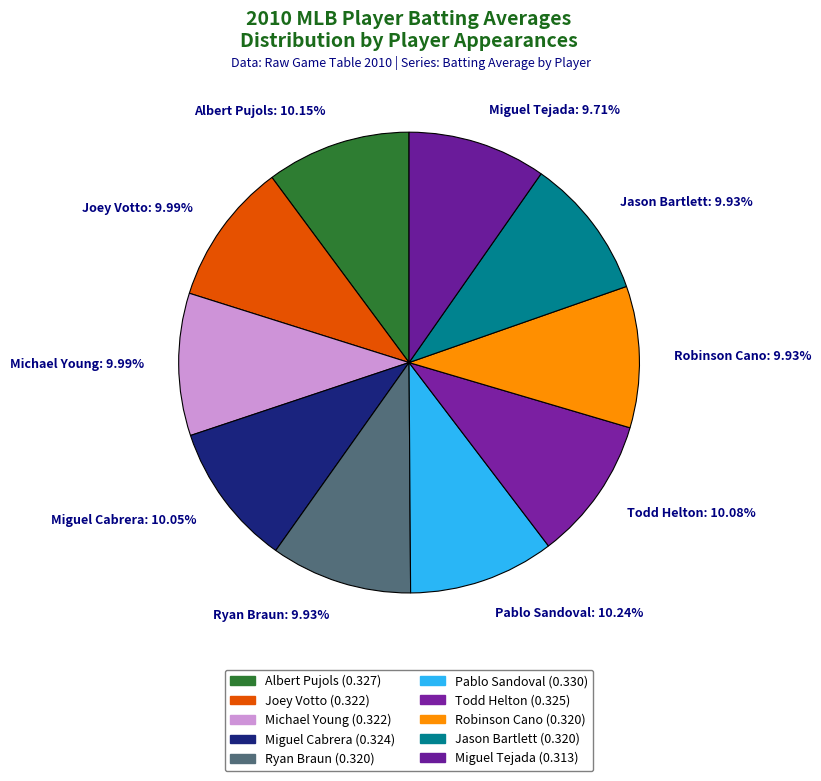

Does any single category account for the majority?

No